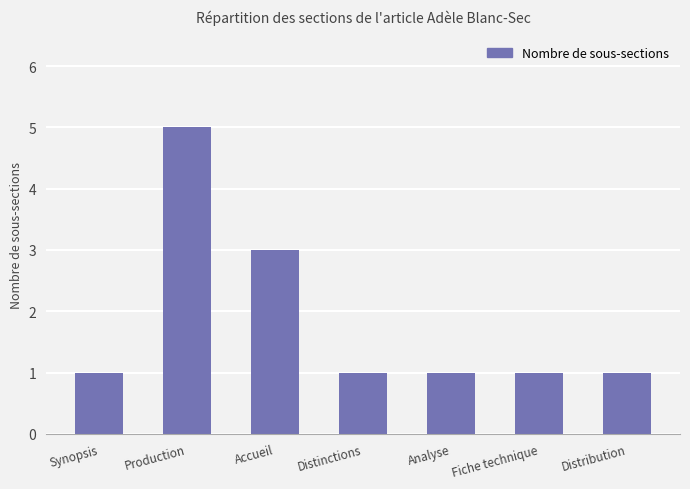

What is the difference between the maximum and minimum values?

4